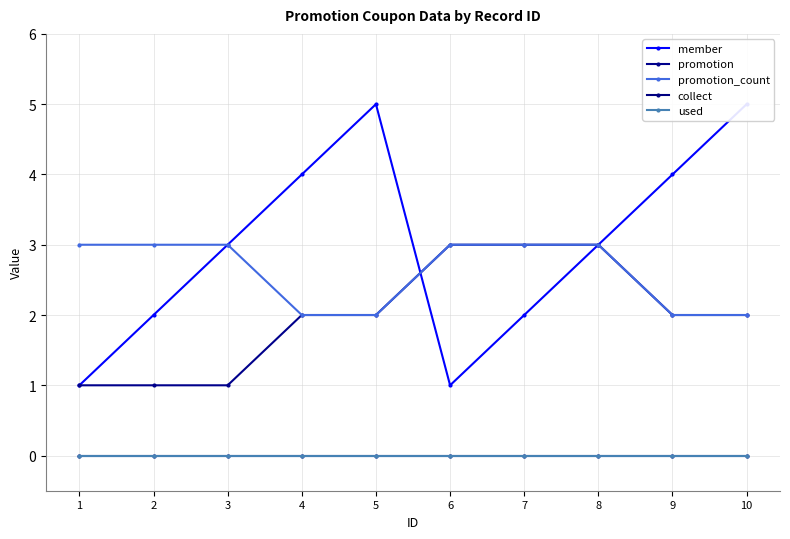

At which label is member closest to 3?

3